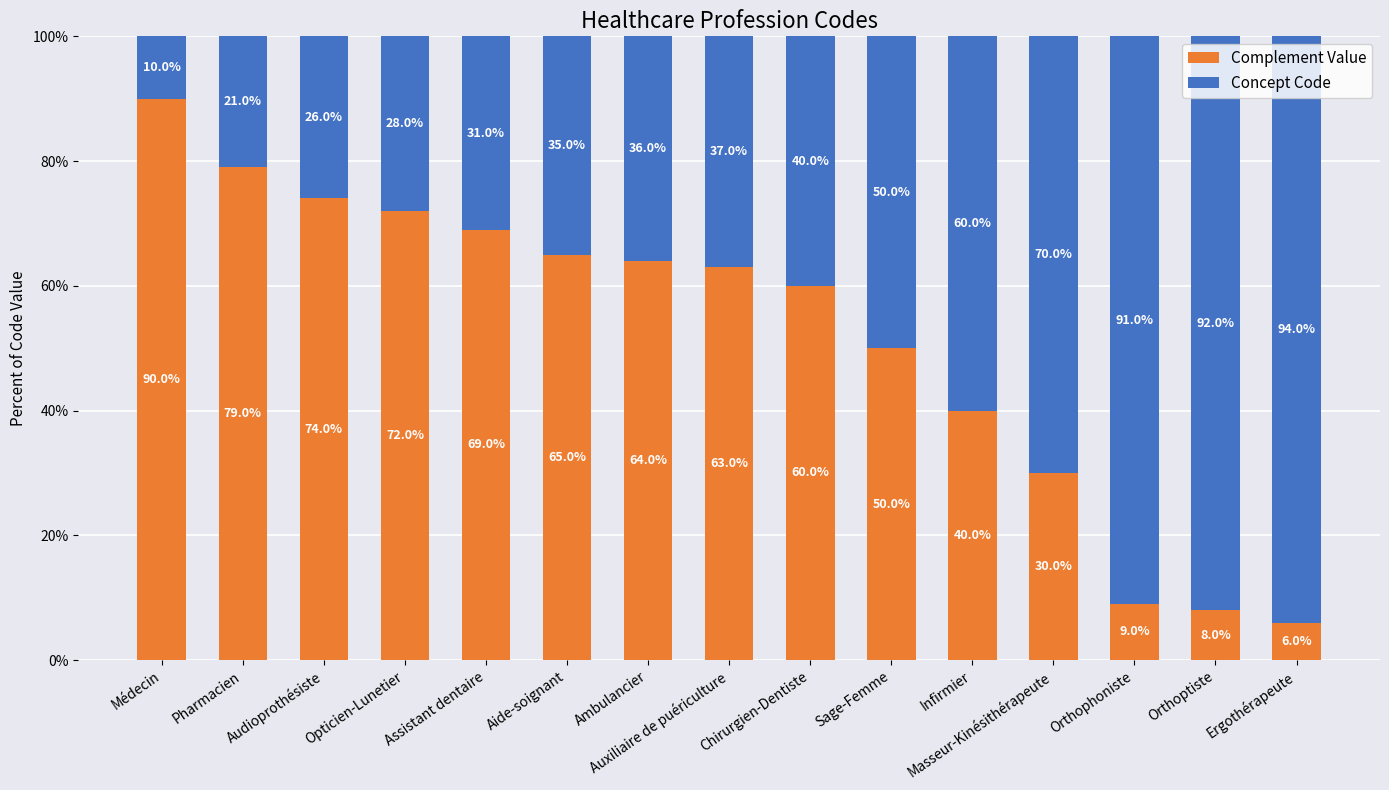

Are the bars horizontal?

No